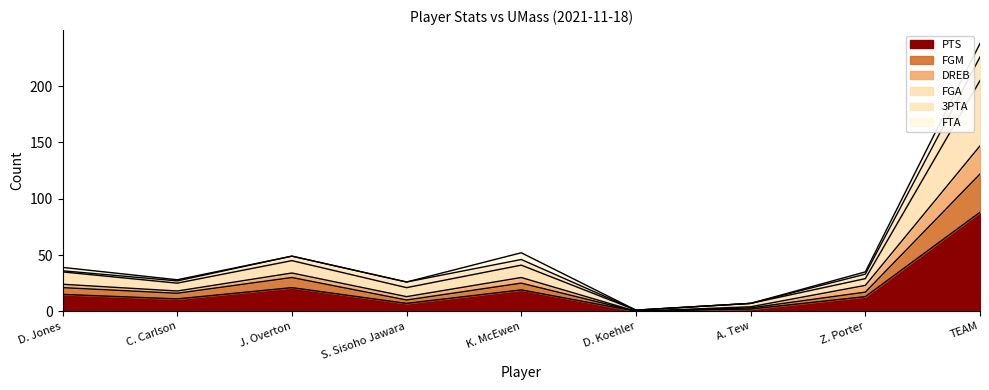

At which label is PTS closest to 44?

J. Overton